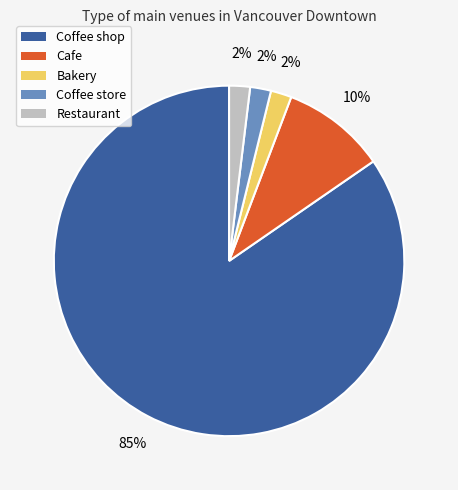

Does Cafe represent more than half of the total?

No